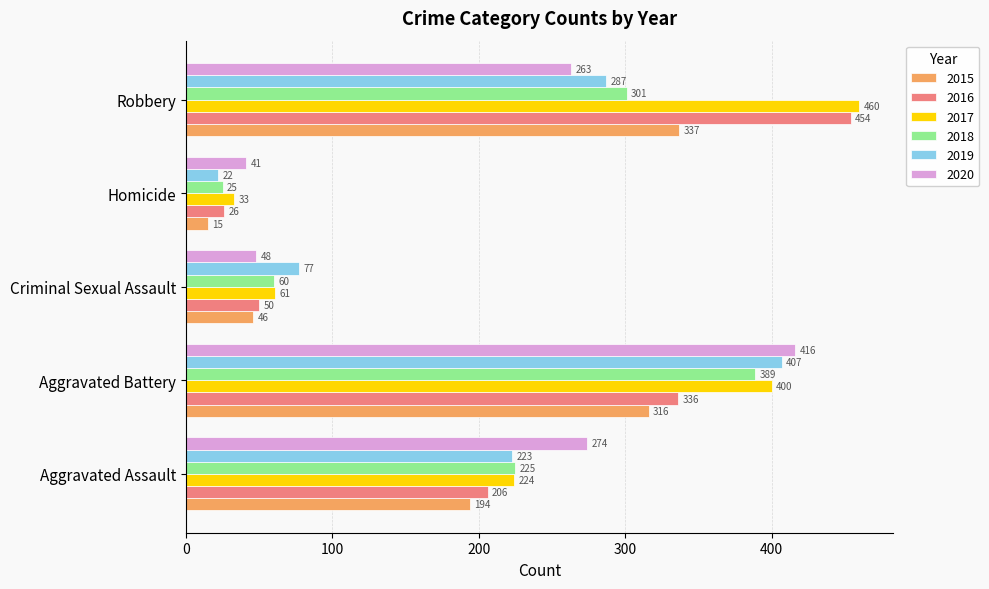

Rank the series at Aggravated Battery from lowest to highest value.

2015, 2016, 2018, 2017, 2019, 2020